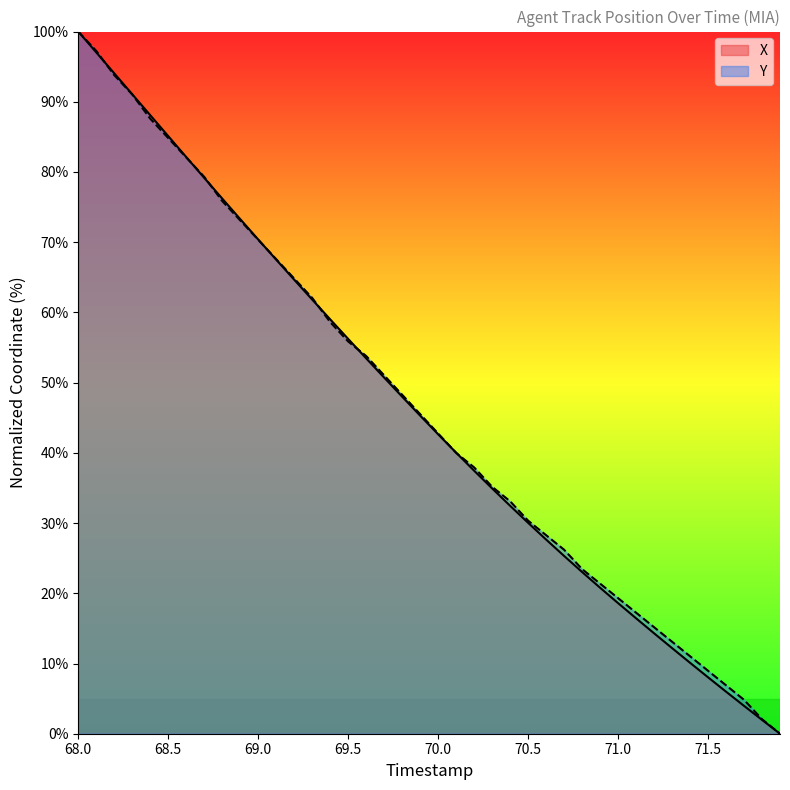

What is the spread (max minus min) of values at 71.0?

0.7